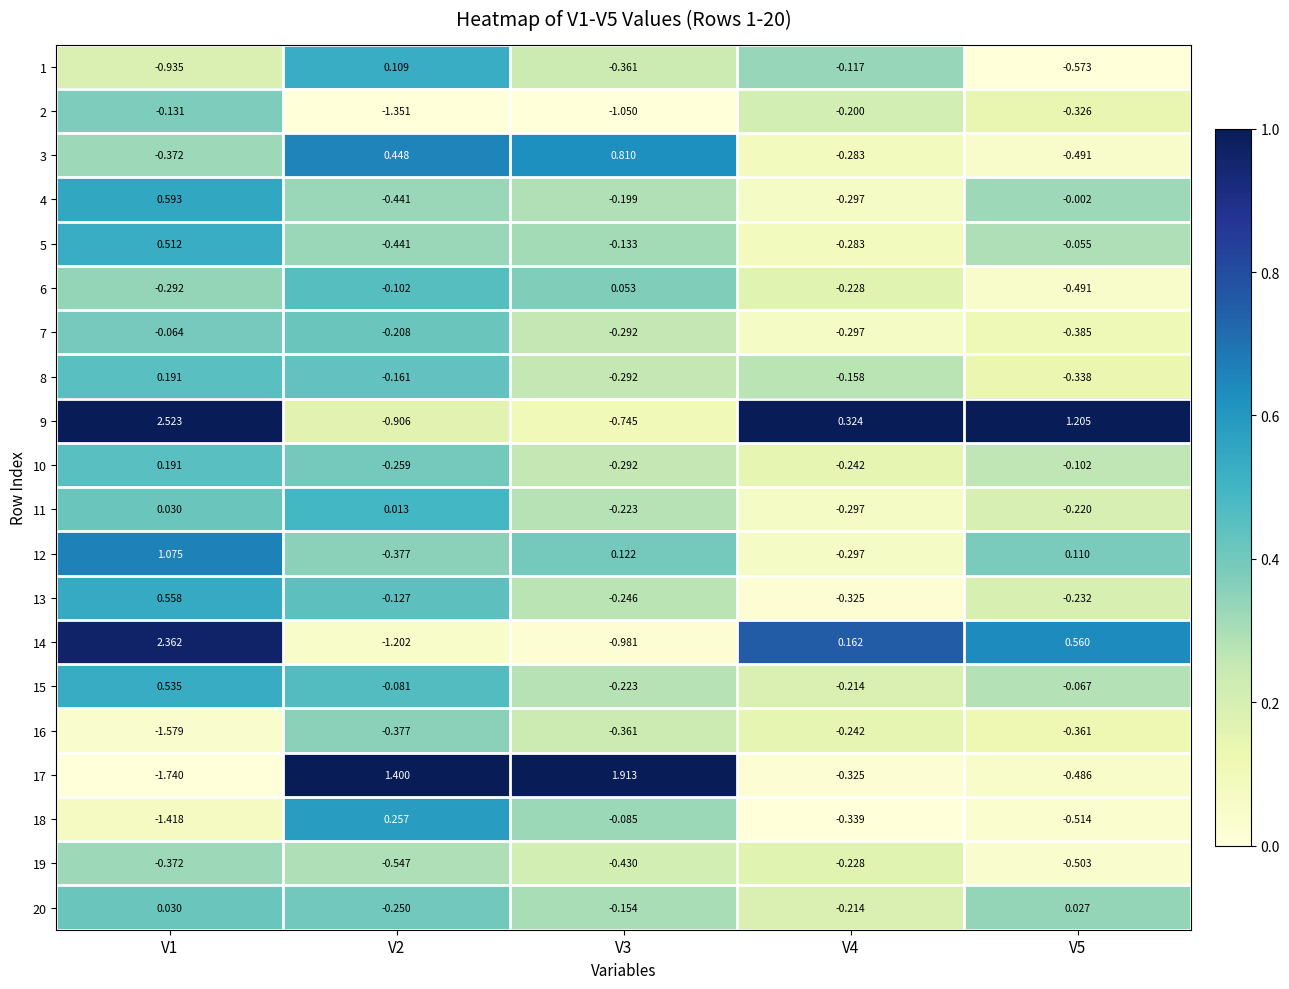

Which category has the highest value across all series?

V1